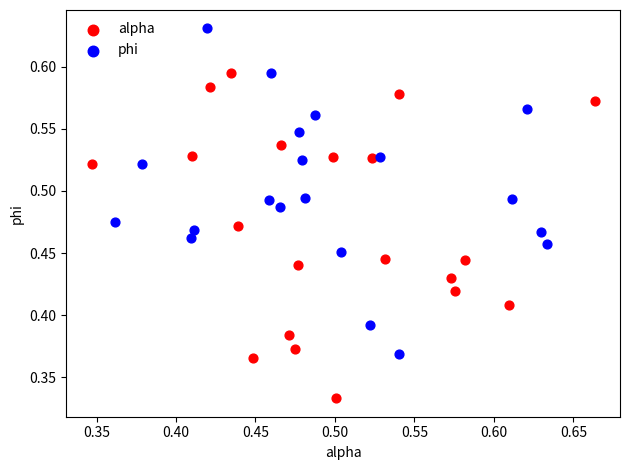

Which series contains the lowest Y value?

alpha